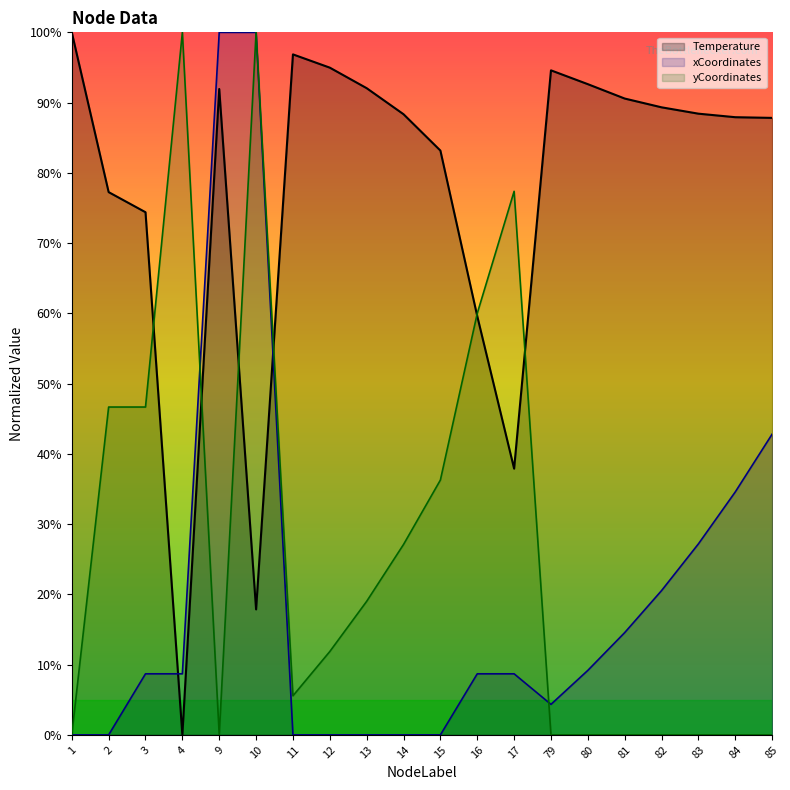

True or false: xCoordinates and yCoordinates intersect in this chart.

True